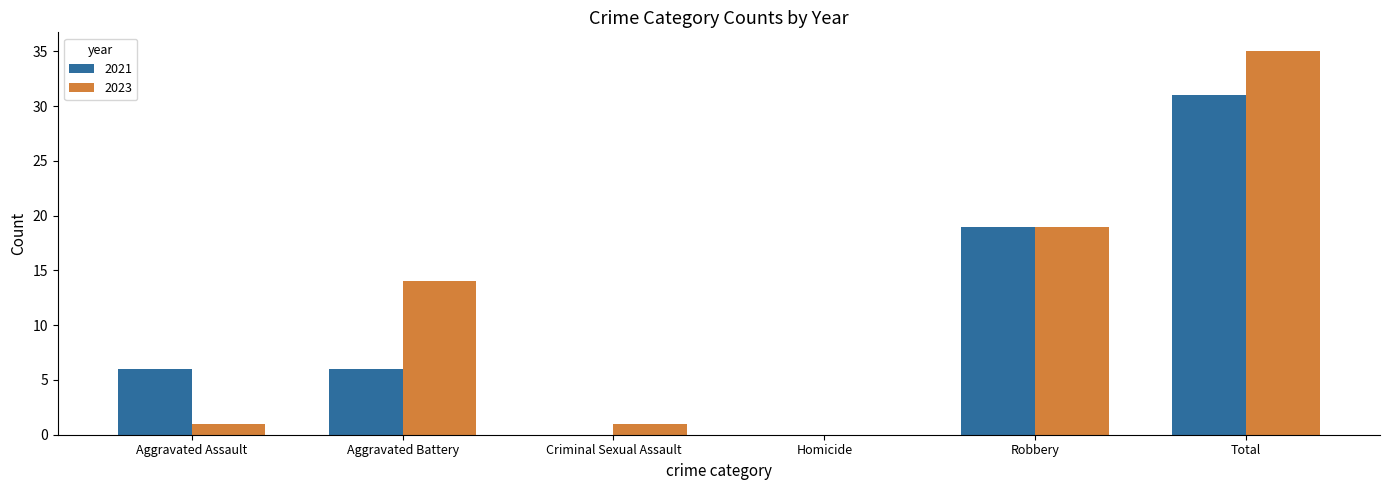

True or false: 2023 has a value of 1 at Aggravated Assault.

True